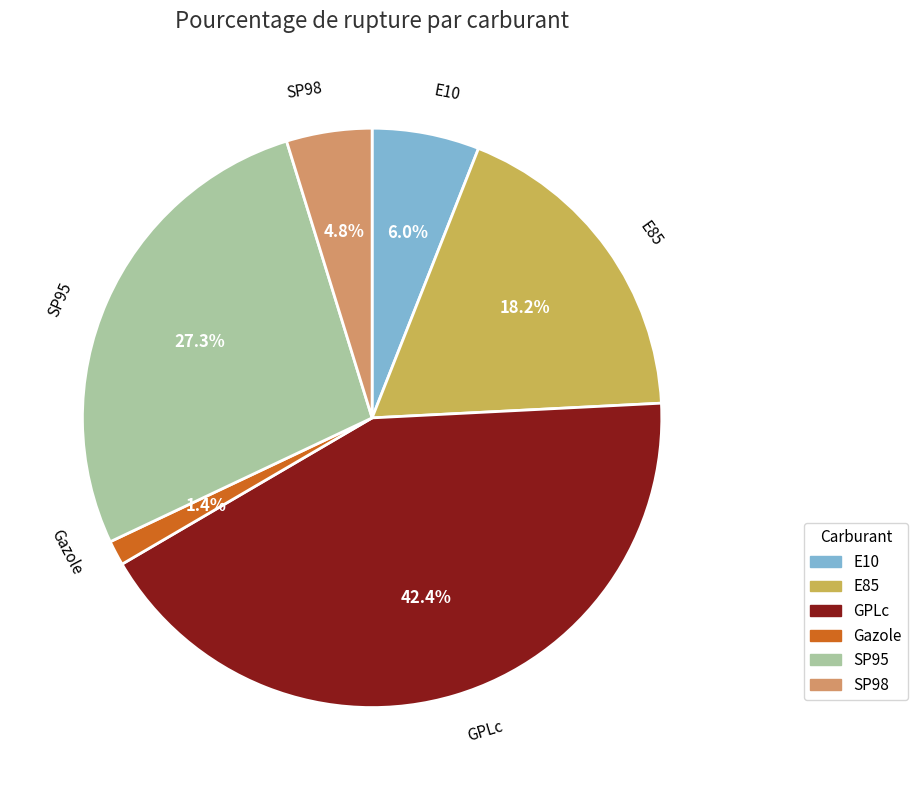

Is the sum of SP95 and Gazole greater than half?

No